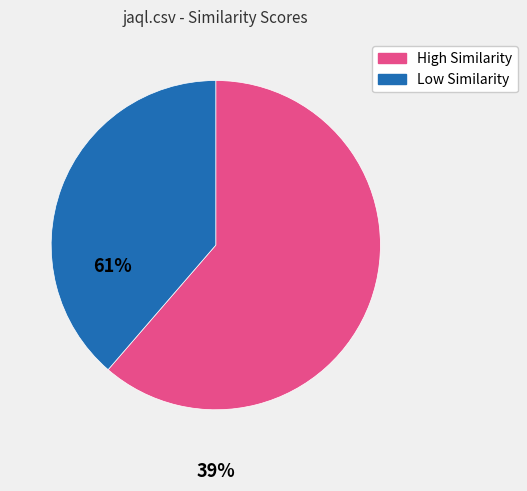

Does Low Similarity account for over 50% of the chart?

No